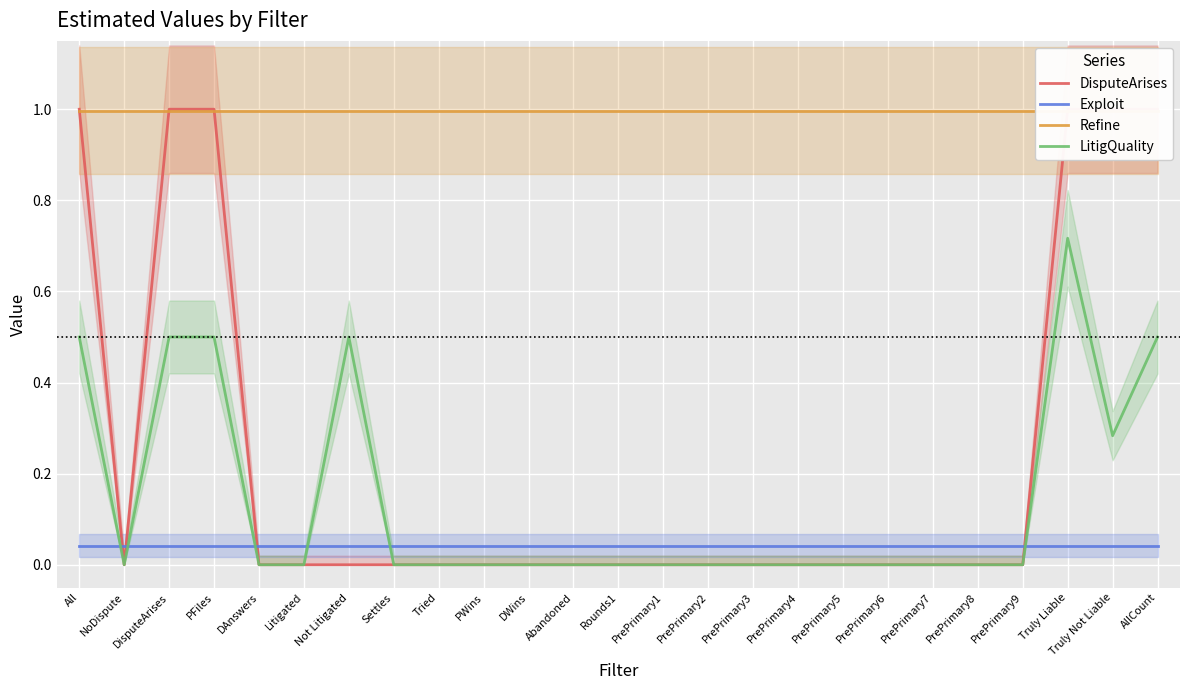

Which series has the largest total across all categories?

Refine